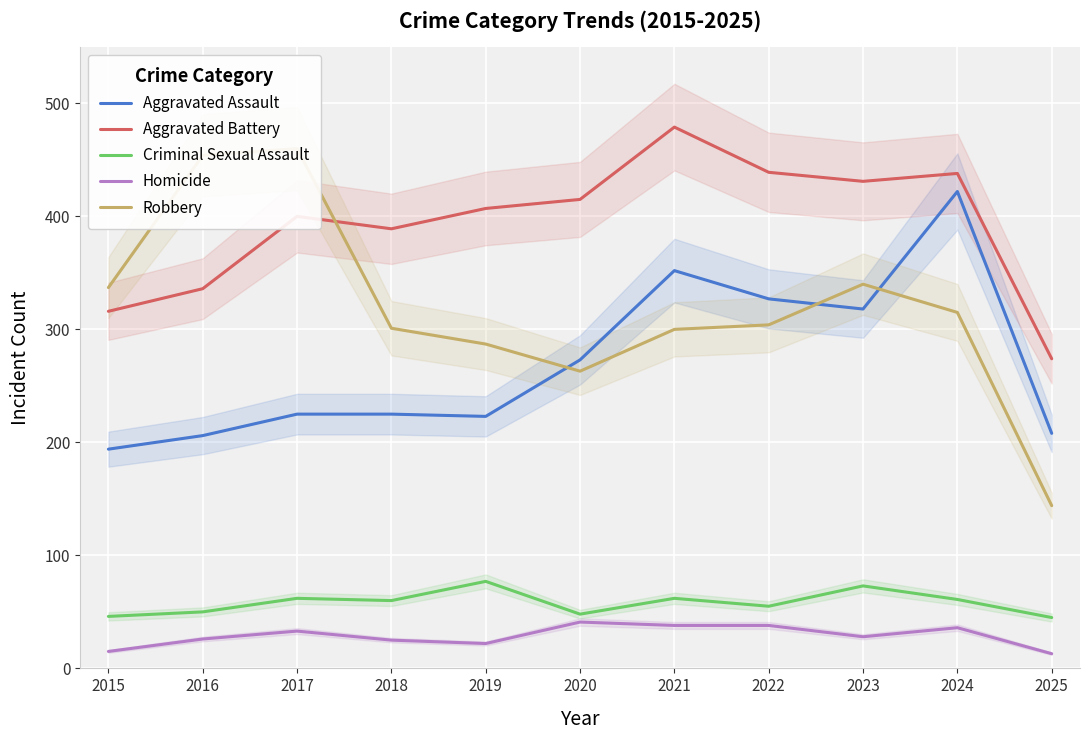

What is the difference between the Homicide values at 2024 and 2025?

23